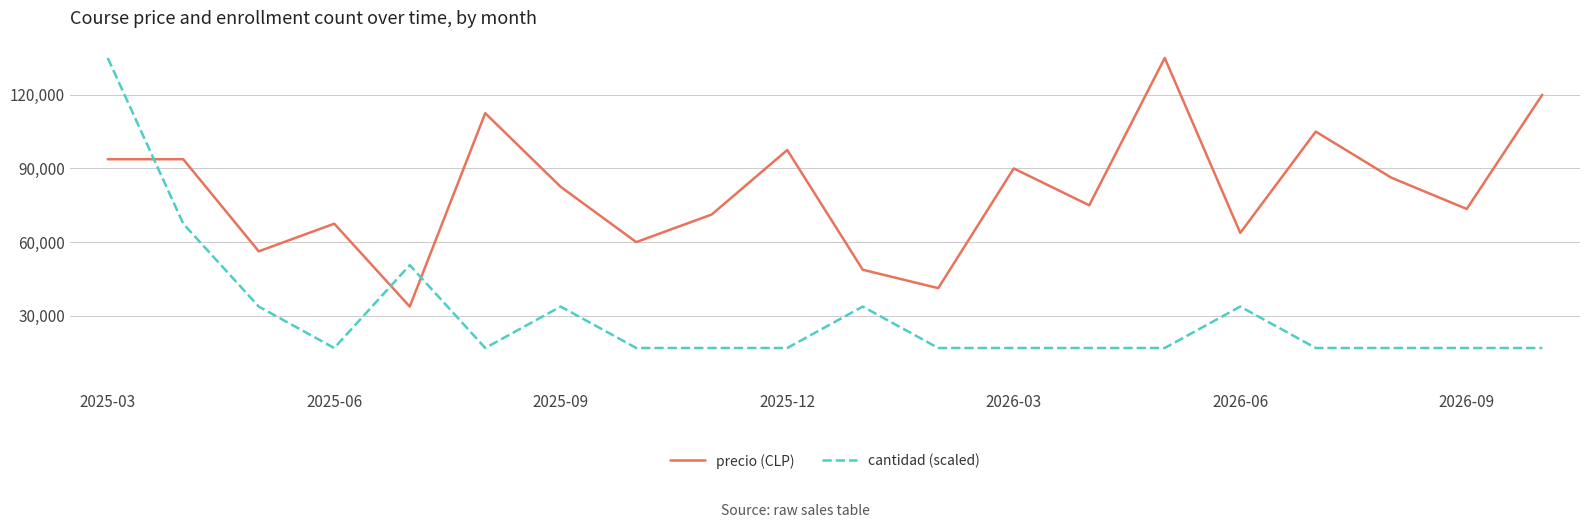

Is this an area chart (filled region under the line)?

No